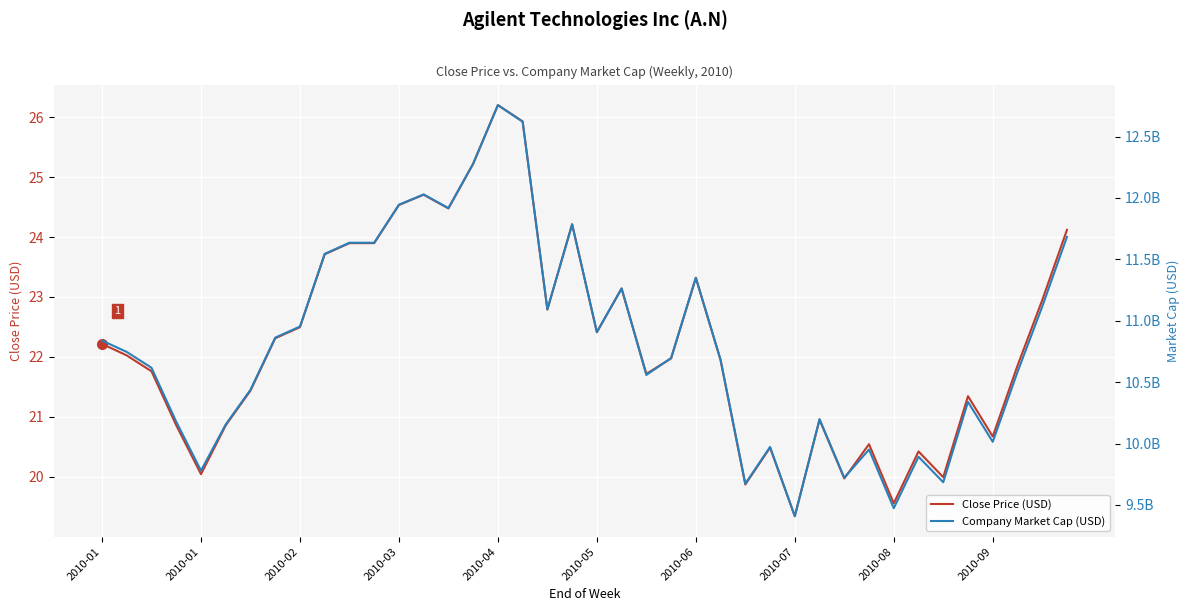

Reading left to right, extract all data points from this chart.

Close Price (USD): 22.2	22.0	21.8	20.9	20.0	20.9	21.4	22.3	22.5	23.7	23.9	23.9	24.5	24.7	24.5	25.2	26.2	25.9	22.8	24.2	22.4	23.1	21.7	22.0	23.3	21.9	19.9	20.5	19.3	21.0	20.0	20.5	19.6	20.4	20.0	21.3	20.7	21.9	22.9	24.1
Company Market Cap (USD): 10838187807.5	10745876125.6	10616786055.3	10177182031.9	9779445058.5	10155413598.6	10437411713.6	10862149615.2	10952667528.7	11544515424.4	11635033337.8	11635033337.8	11944883118.5	12028438115.5	11917031452.8	12279103106.7	12756062881.4	12620761007.8	11092764846.1	11785410031.0	10908291505.4	11263315670.5	10558488283.9	10695973132.1	11350331397.3	10682050615.8	9672668185.5	9972002285.5	9408140376.2	10198243175.1	9721396992.5	9951220184.2	9473229099.9	9892337224.6	9684515014.0	10339154977.4	10013566847.4	10581614223.0	11115024563.6	11683071939.2